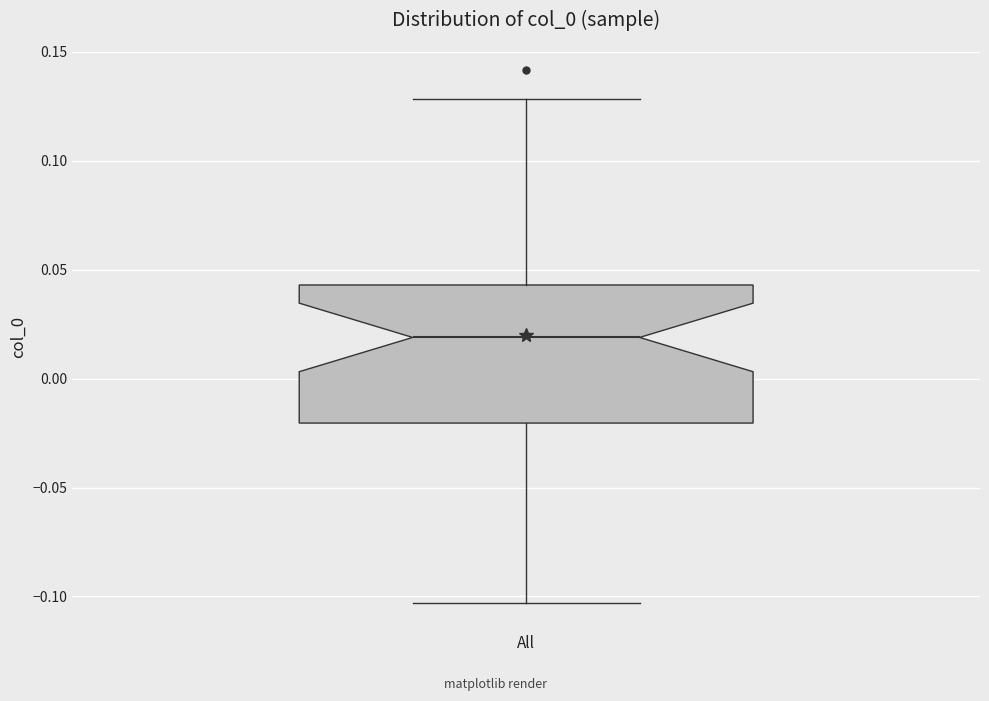

Read this box plot against the y-axis: the position of the median line, the range covered by the box, and the ends of both whiskers. The values are not printed on the chart, so give them approximately, as read against the axis.

median 0.020, box -0.020 to 0.045, whiskers -0.105 to 0.130